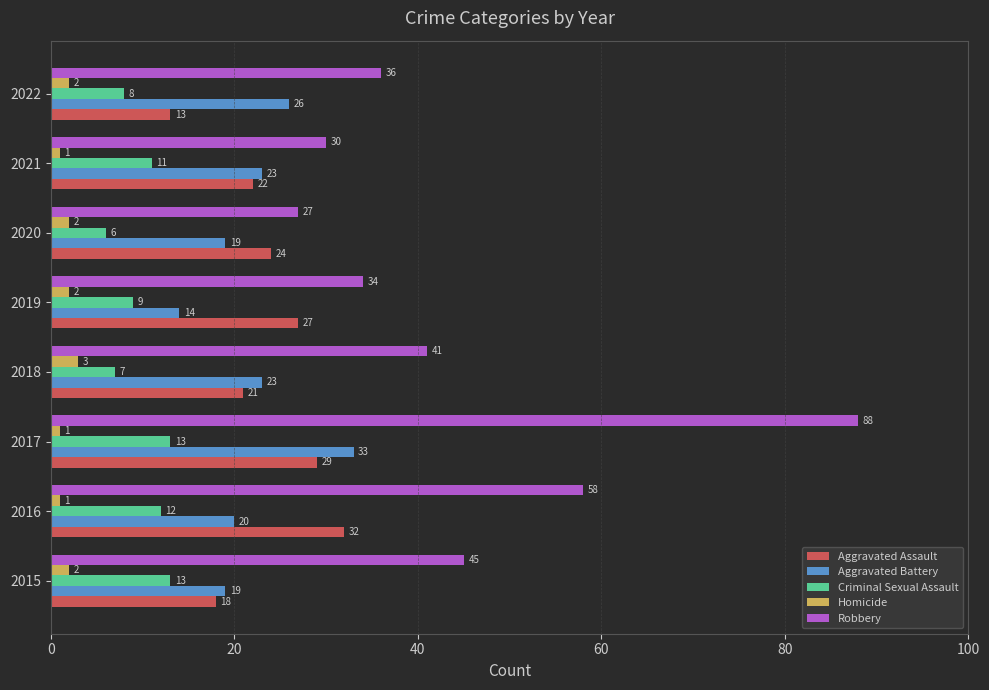

What is the sum of all Aggravated Battery values?

177